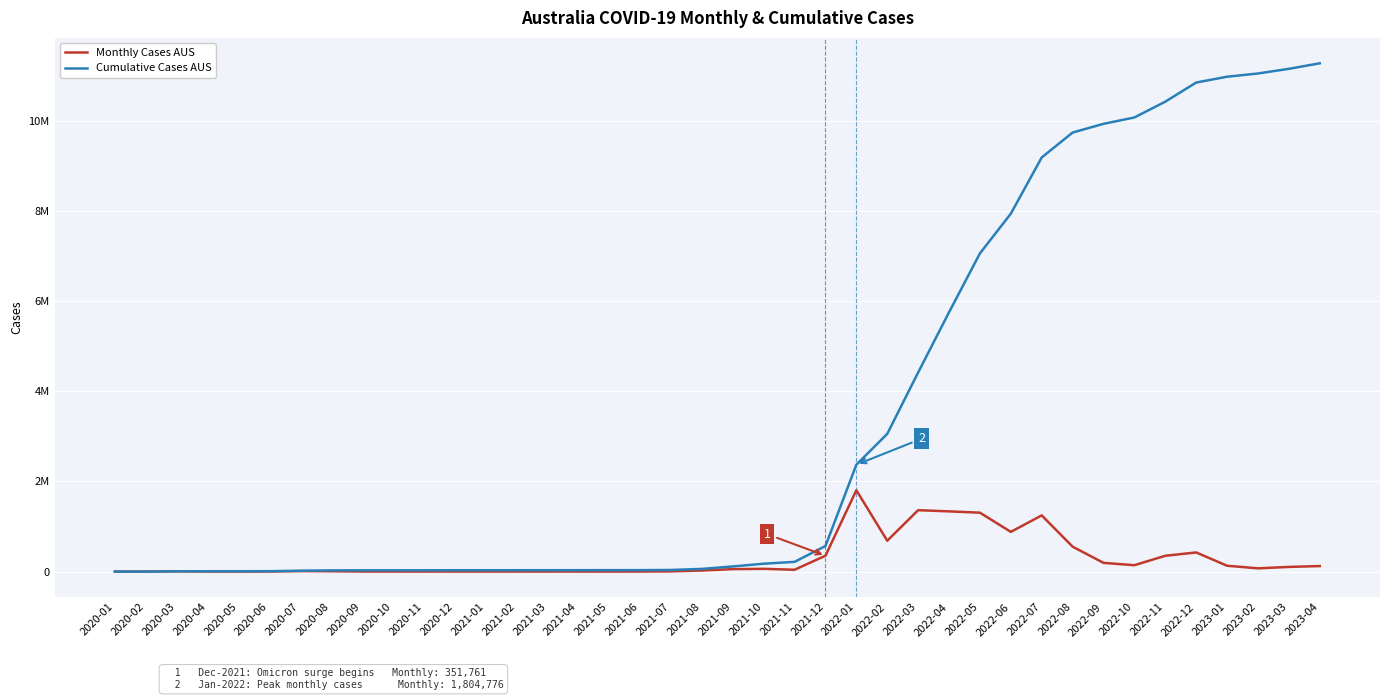

What are all the series names shown in the legend?

Monthly Cases AUS, Cumulative Cases AUS